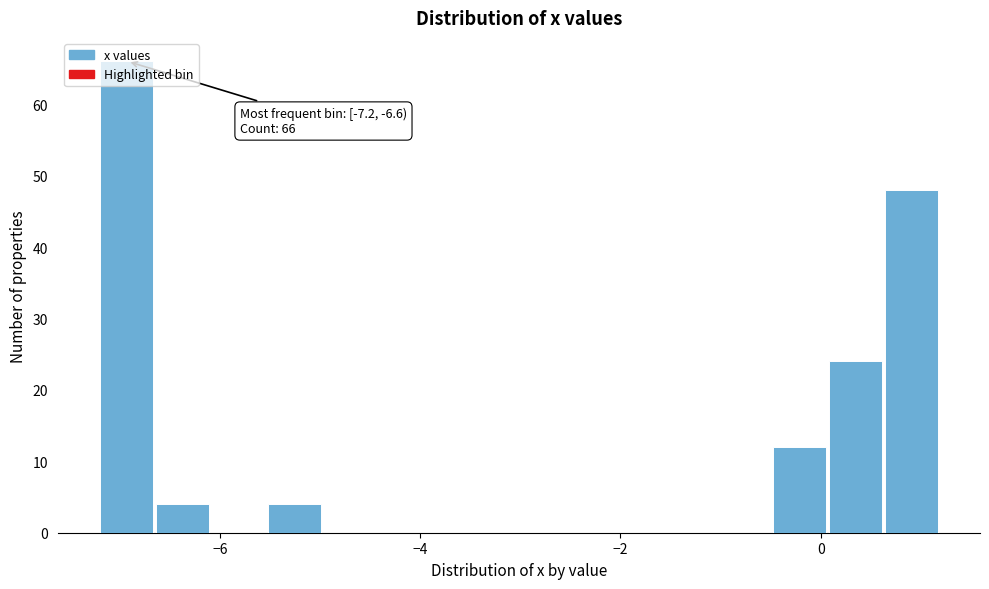

Around what value on the x-axis is the tallest bar? Give the approximate position of its centre, as read against the axis.

-7.0